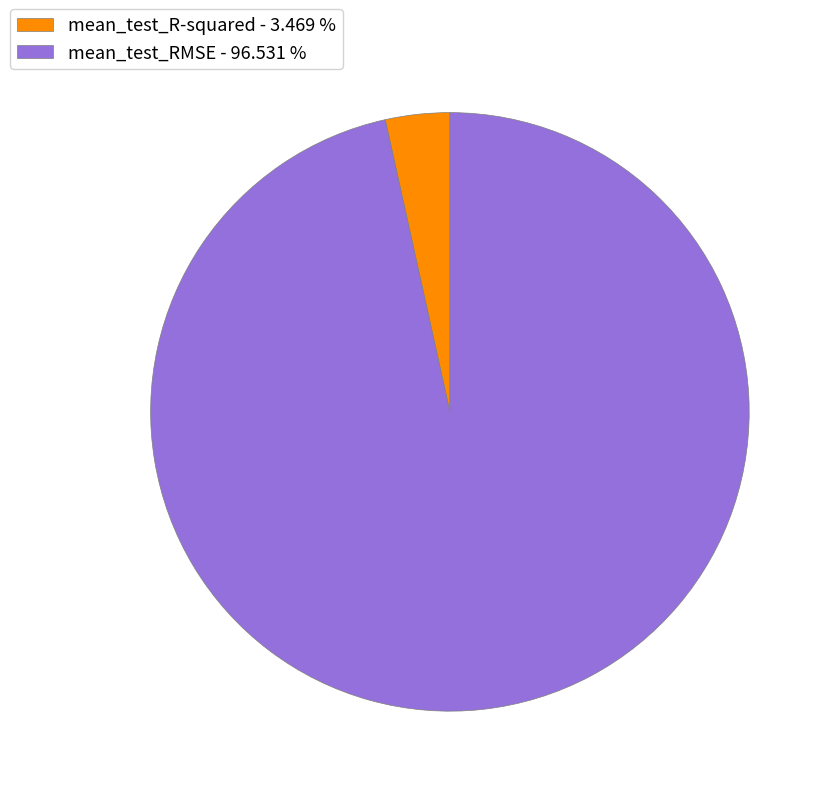

Is there a majority slice in this chart?

Yes